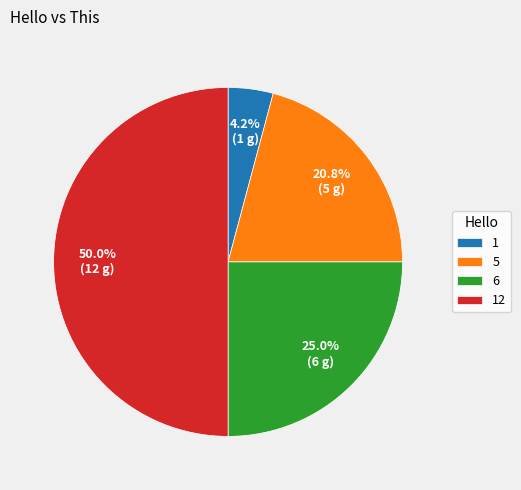

Count the number of slices in the pie.

4